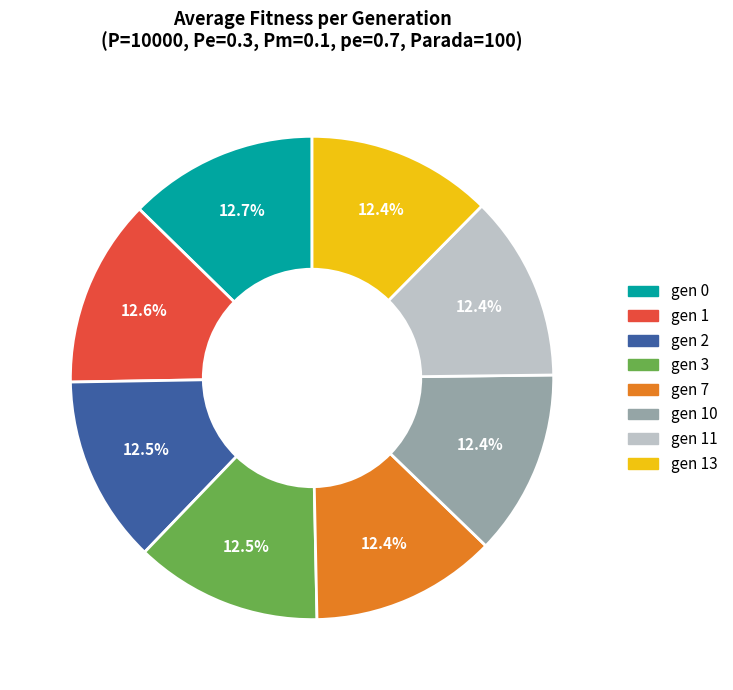

To the nearest percent, what portion does gen 7 represent?

12%